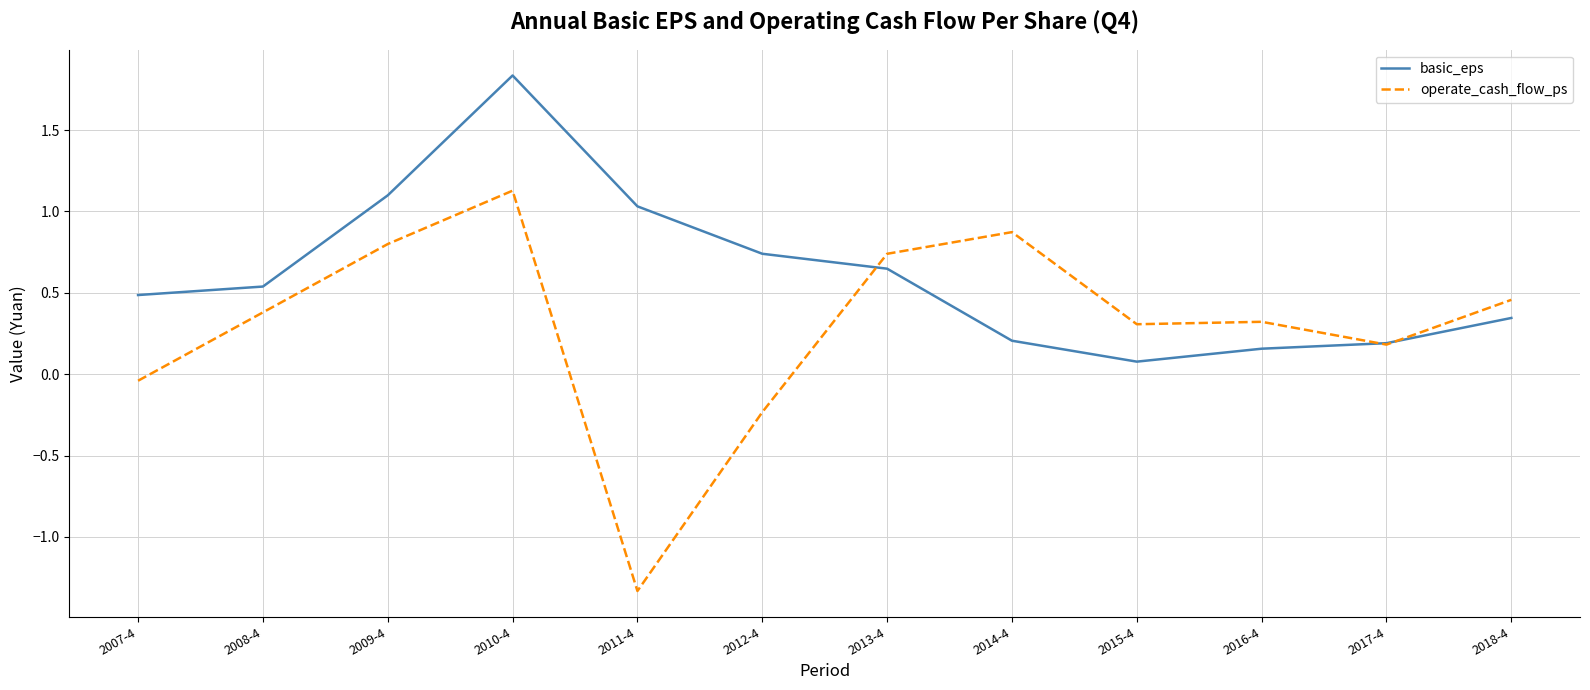

Where is the first local maximum for operate_cash_flow_ps?

2010-4